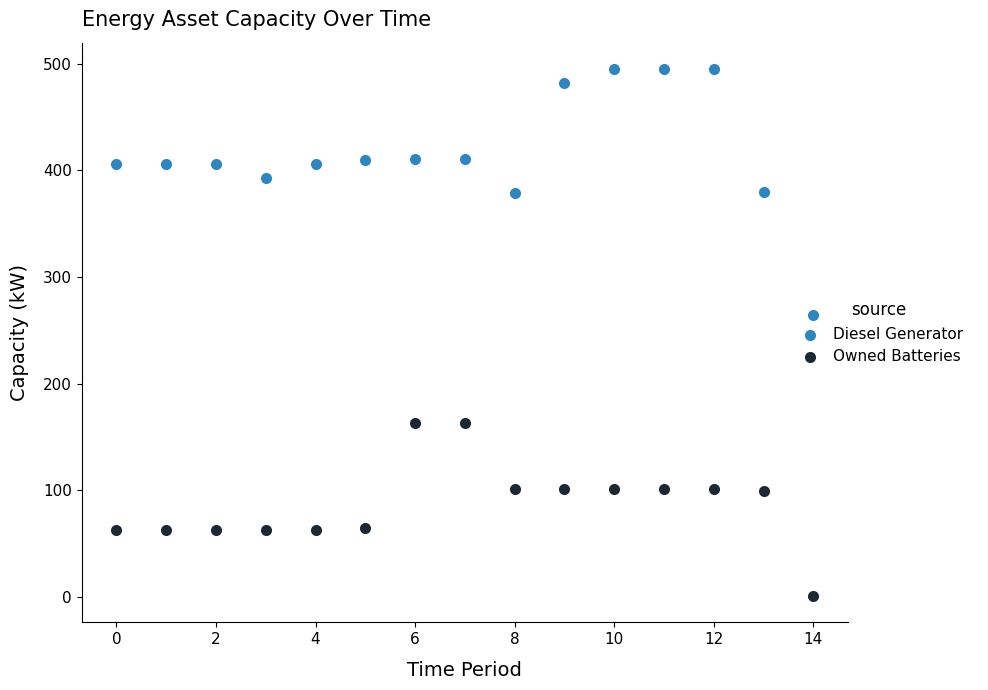

What are all the series names shown in the legend?

Diesel Generator, Owned Batteries